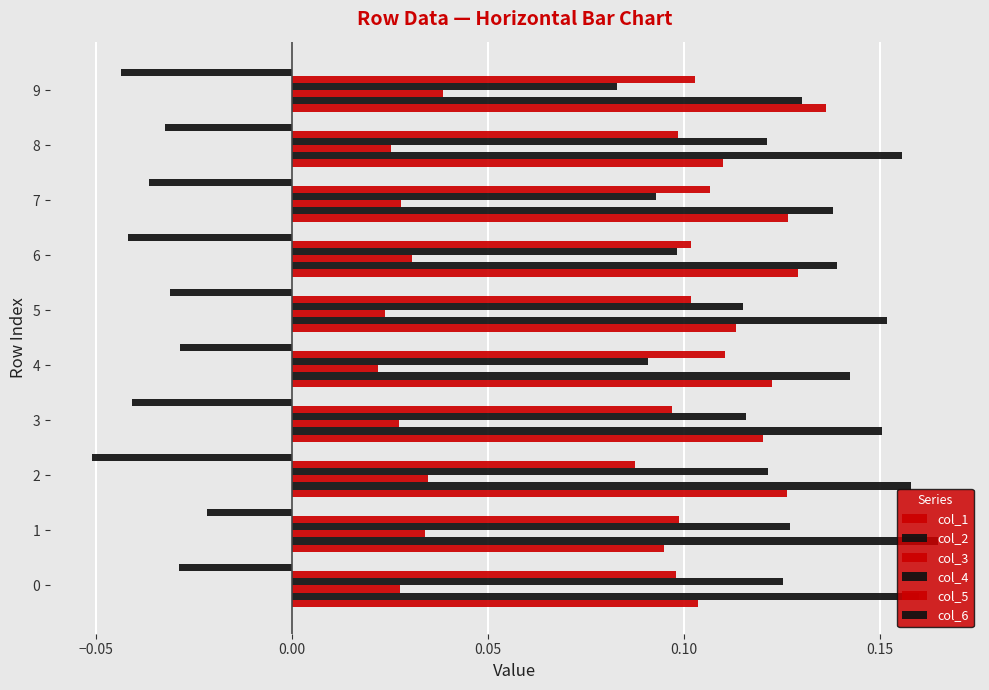

Count the col_5 values in the range 0 to 1.

10